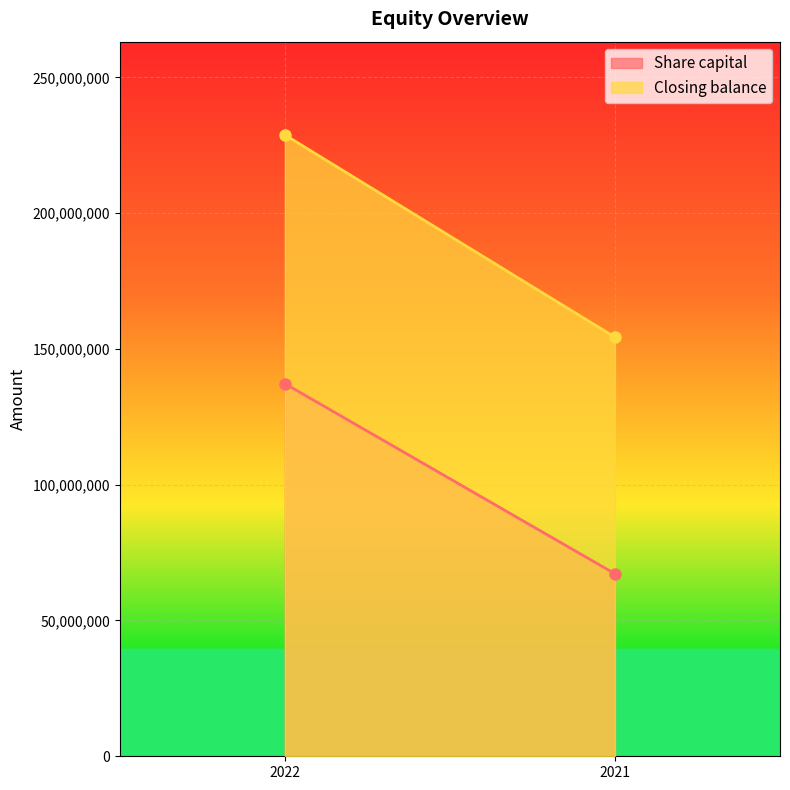

Reading right to left, list all the values displayed in this chart.

Share capital: 2021=67202940	2022=137202940
Closing balance: 2021=154297067	2022=228806590